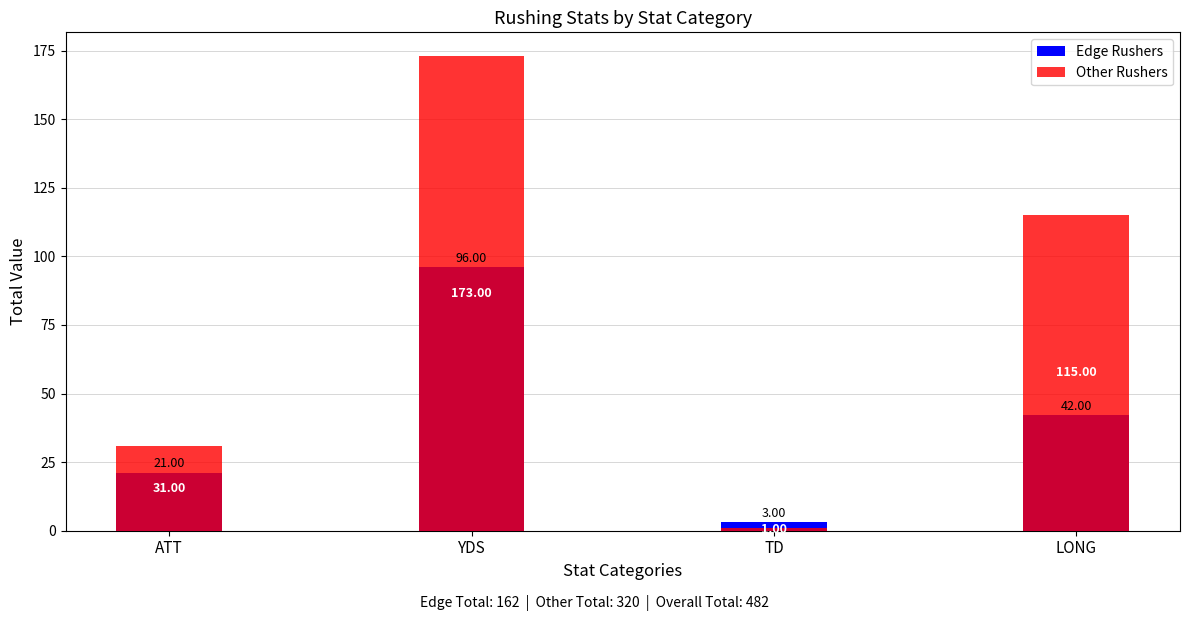

Where is Other Rushers nearest to the value 87?

LONG